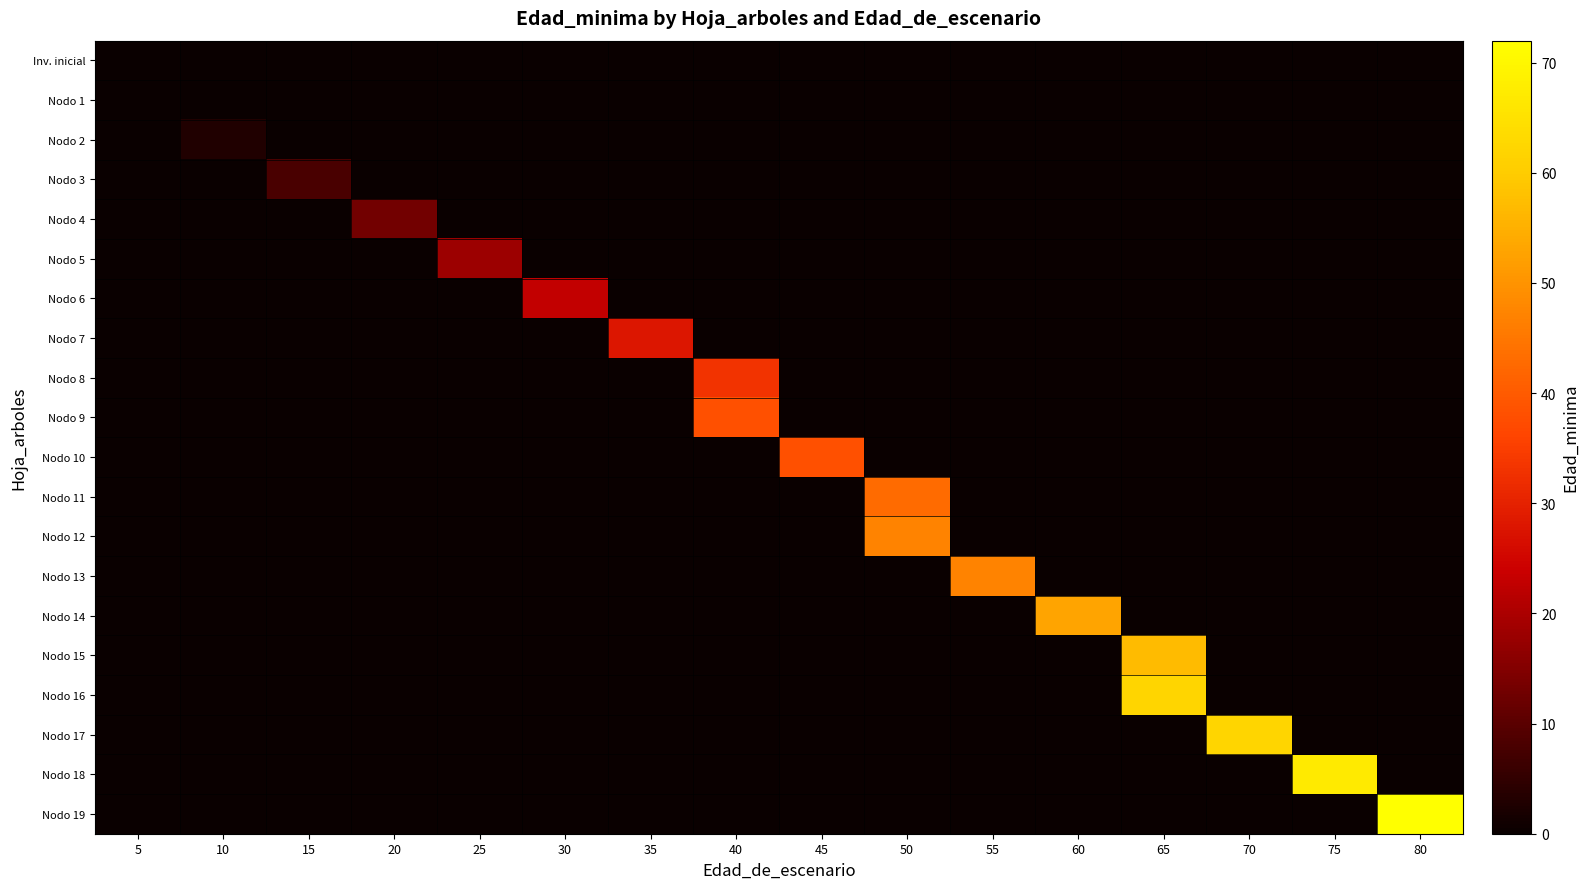

At 55, list the series in order from smallest to largest.

Inv. inicial, Nodo 1, Nodo 2, Nodo 3, Nodo 4, Nodo 5, Nodo 6, Nodo 7, Nodo 8, Nodo 9, Nodo 10, Nodo 11, Nodo 12, Nodo 14, Nodo 15, Nodo 16, Nodo 17, Nodo 18, Nodo 19, Nodo 13